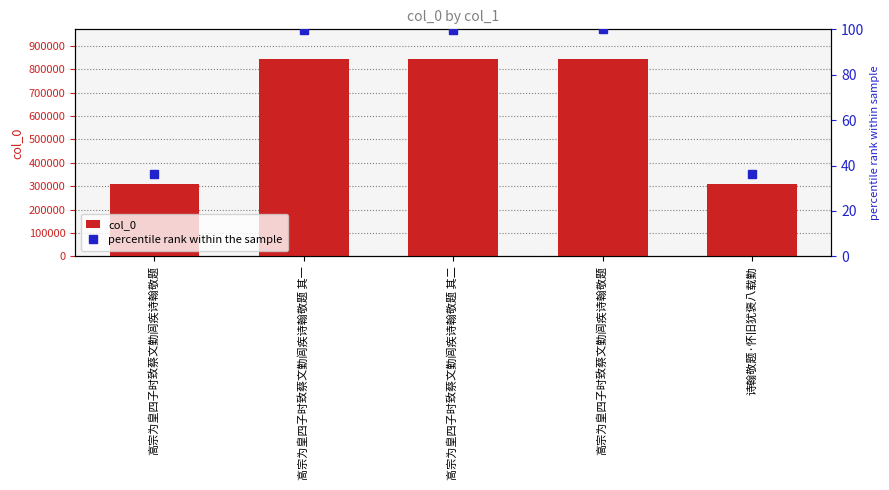

What value does the col_0 series have at 高宗为皇四子时致蔡文勤闾疾诗翰敬题?

843993.0